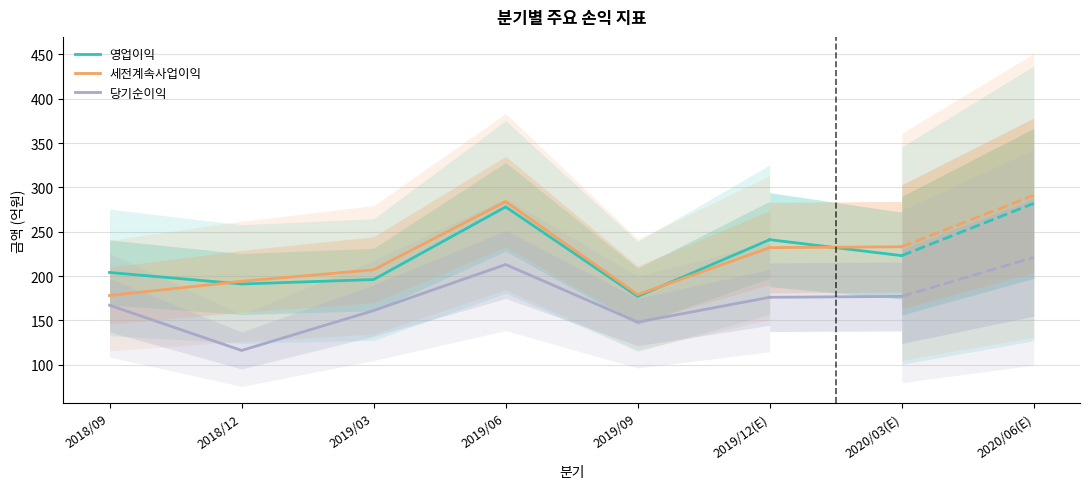

Rank the series by their maximum value, from highest to lowest.

세전계속사업이익, 영업이익, 당기순이익